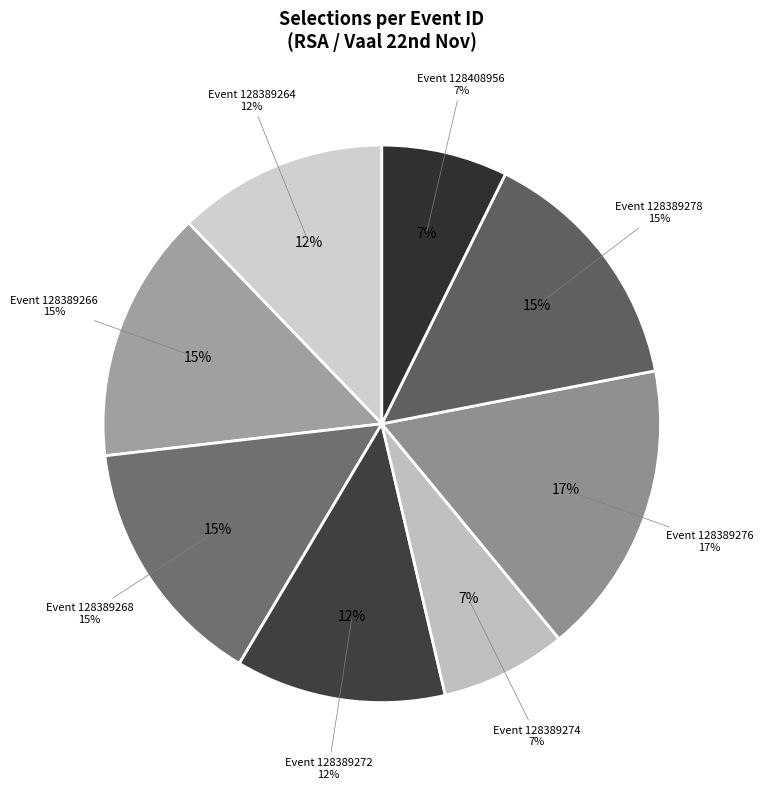

To the nearest percent, what is the average slice percentage?

12%